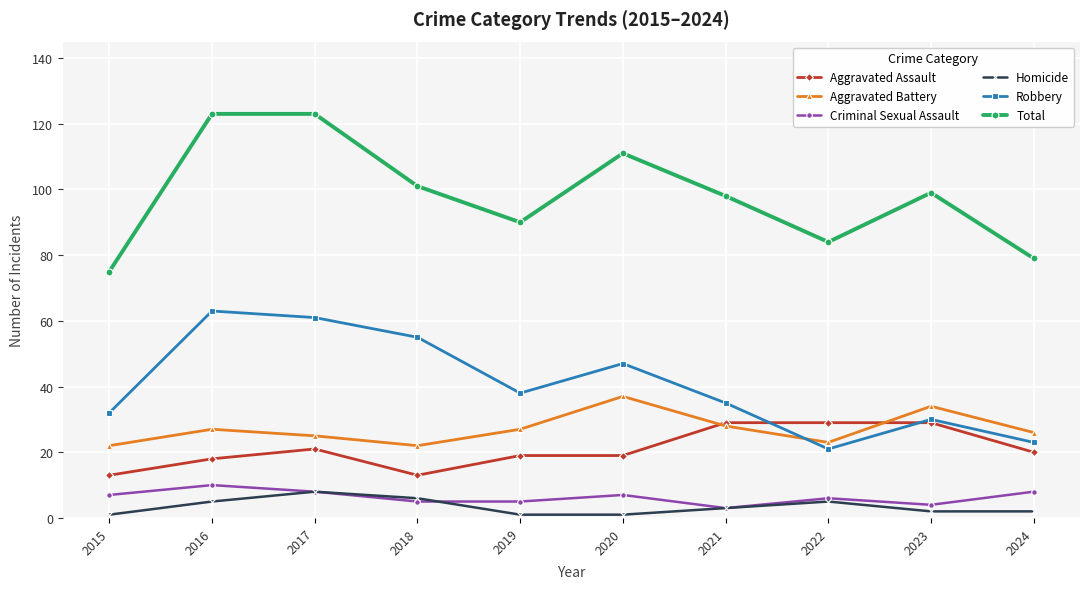

What is the spread (max minus min) of values at 2021?

95